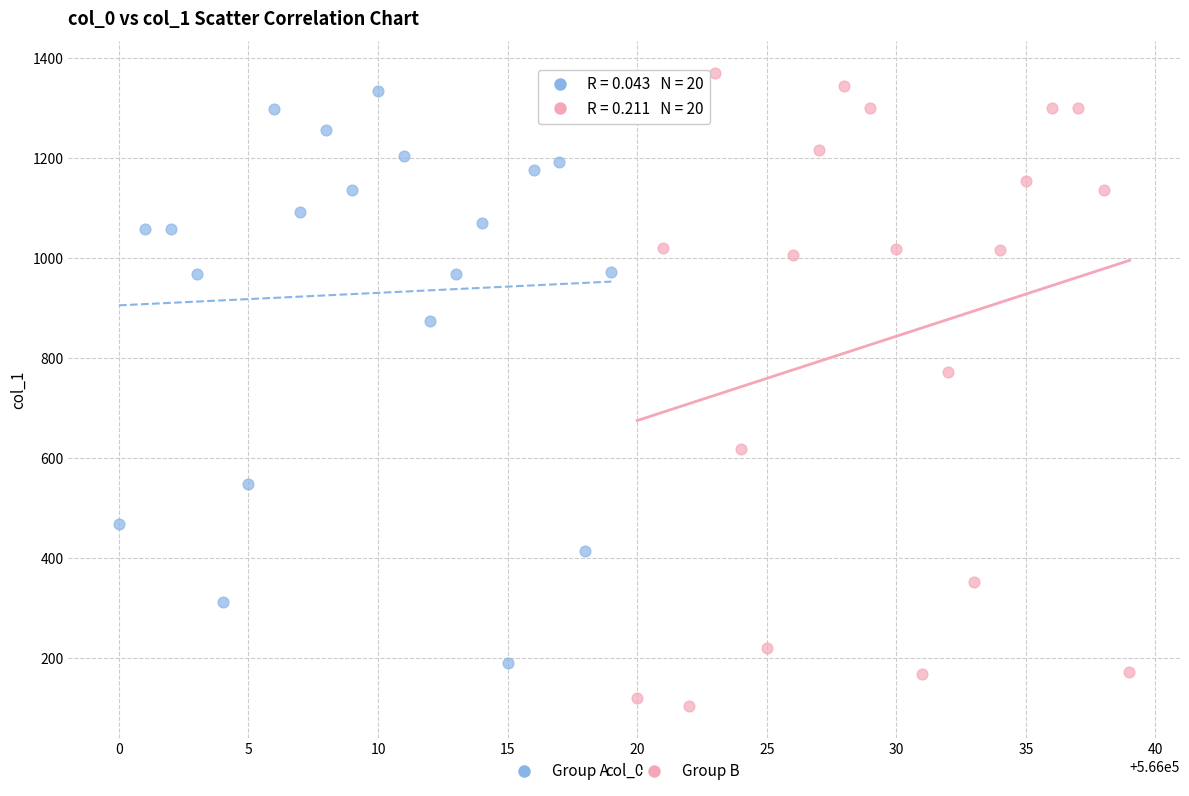

Which series reaches the maximum Y coordinate?

Group B